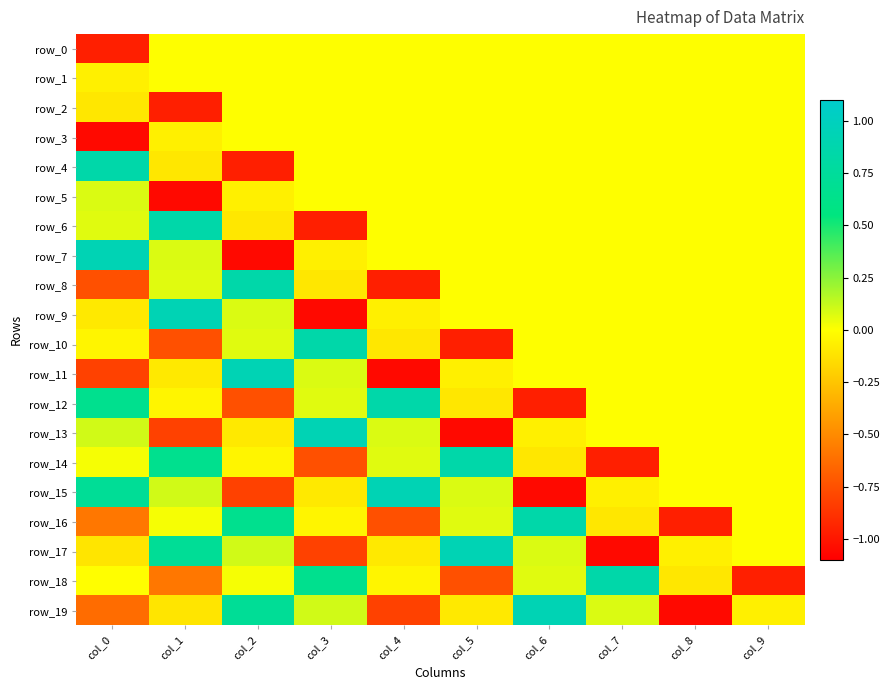

Is the value of row_6 at col_3 greater than the value of row_9 at col_6?

No